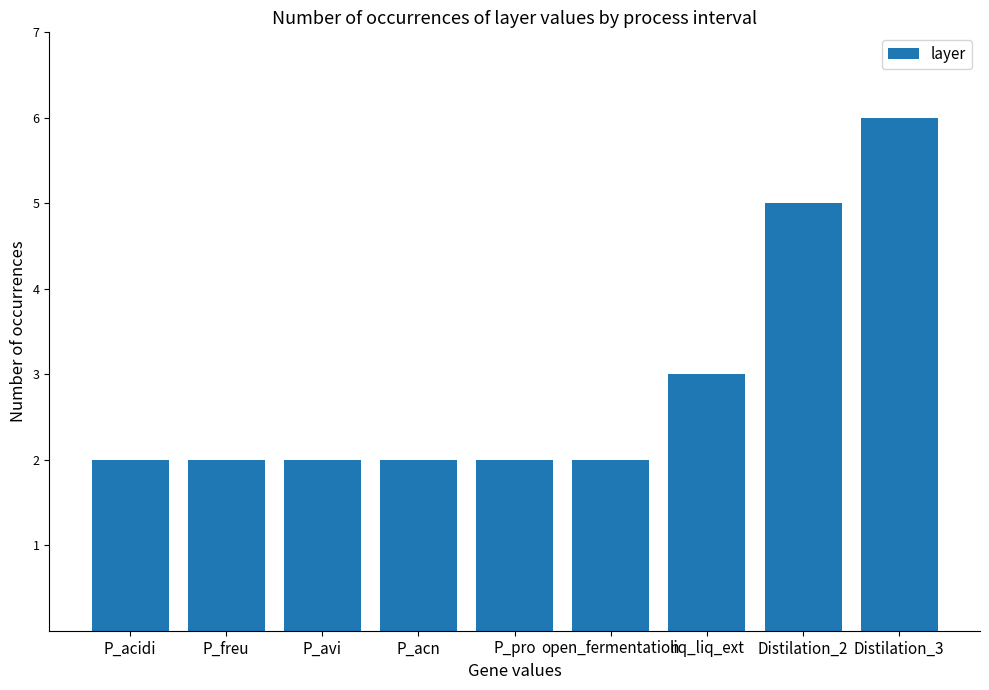

True or false: the data shows 2 at P_acidi.

True